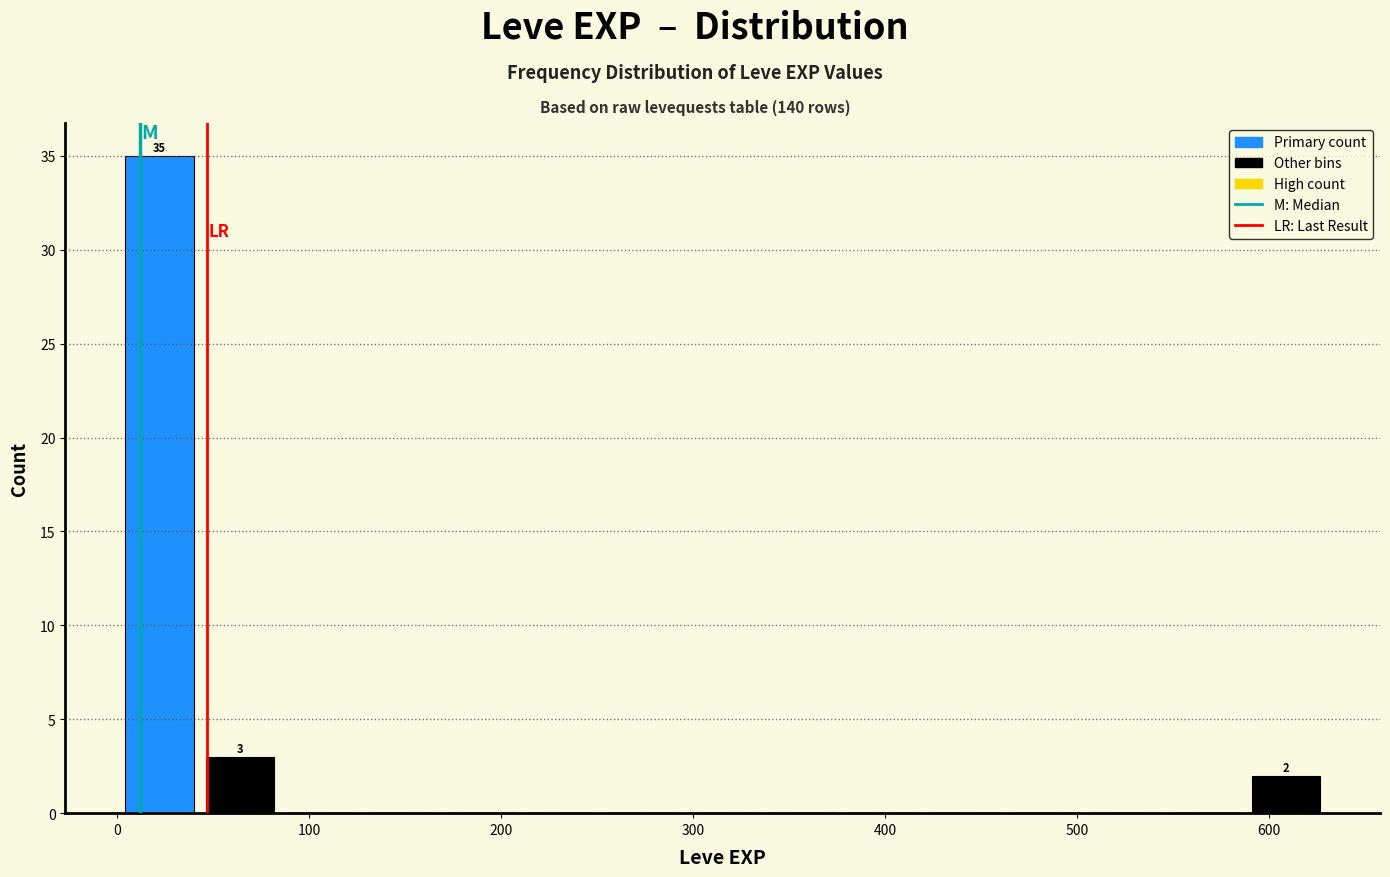

Over which range of the x-axis is the bar tallest?

0 to 40